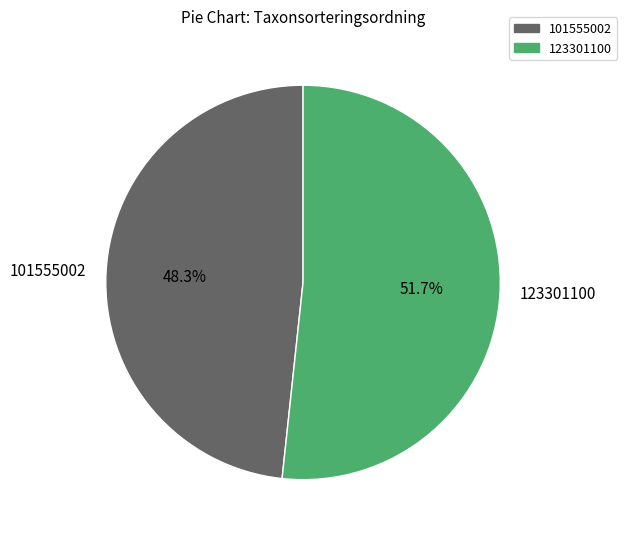

Between 101555002 and 123301100, which is larger?

123301100